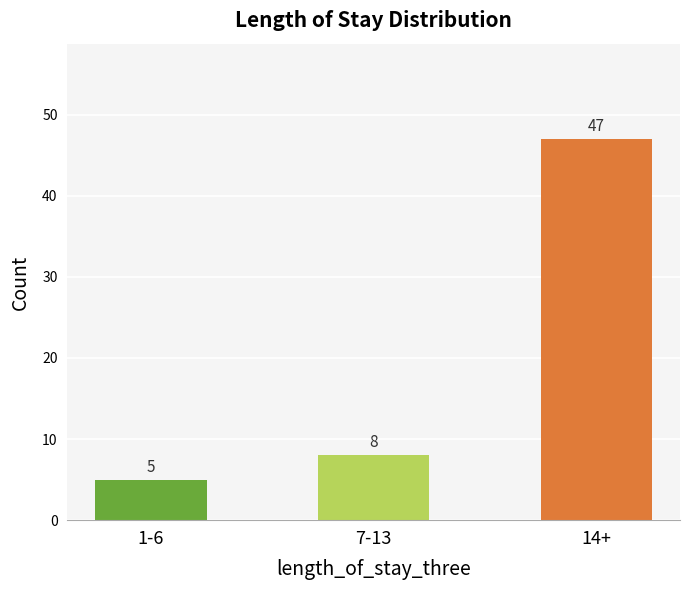

What is the difference between the values at 14+ and 7-13?

39